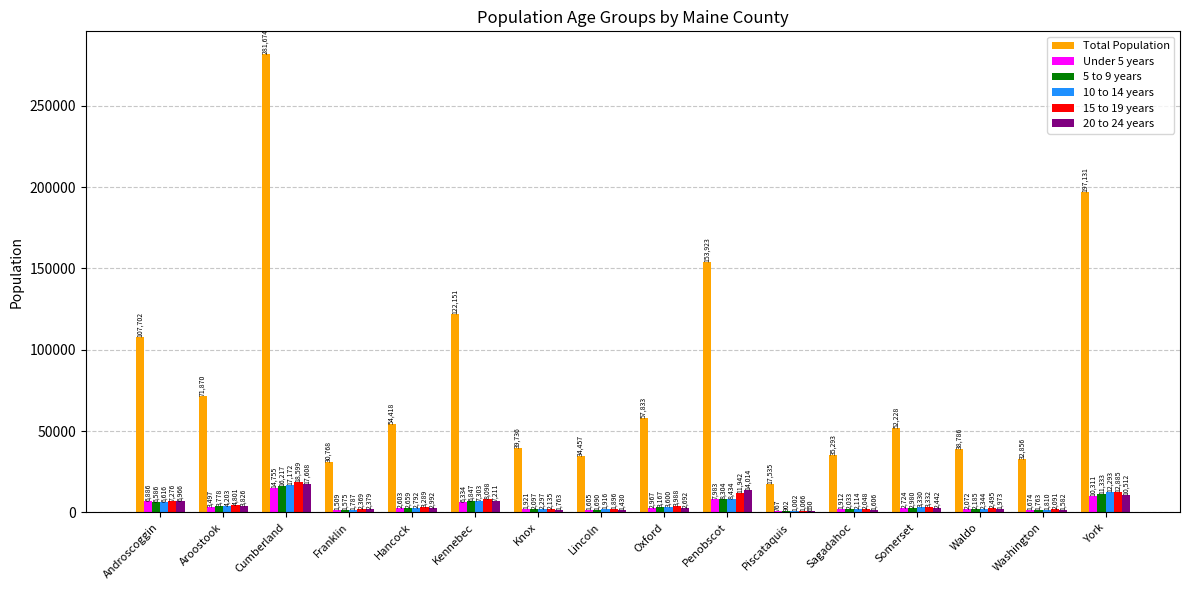

Reading left to right, list all the values displayed in this chart.

Total Population: Androscoggin=107702	Aroostook=71870	Cumberland=281674	Franklin=30768	Hancock=54418	Kennebec=122151	Knox=39736	Lincoln=34457	Oxford=57833	Penobscot=153923	Piscataquis=17535	Sagadahoc=35293	Somerset=52228	Waldo=38786	Washington=32856	York=197131
Under 5 years: Androscoggin=6886	Aroostook=3497	Cumberland=14755	Franklin=1509	Hancock=2603	Kennebec=6334	Knox=1921	Lincoln=1605	Oxford=2967	Penobscot=7983	Piscataquis=767	Sagadahoc=1912	Somerset=2724	Waldo=2072	Washington=1674	York=10311
5 to 9 years: Androscoggin=6586	Aroostook=3778	Cumberland=16217	Franklin=1575	Hancock=2659	Kennebec=6847	Knox=2097	Lincoln=1690	Oxford=3167	Penobscot=8304	Piscataquis=902	Sagadahoc=2033	Somerset=2980	Waldo=2185	Washington=1763	York=11333
10 to 14 years: Androscoggin=6616	Aroostook=4203	Cumberland=17172	Franklin=1787	Hancock=2792	Kennebec=7303	Knox=2297	Lincoln=1916	Oxford=3600	Penobscot=8434	Piscataquis=1002	Sagadahoc=2114	Somerset=3330	Waldo=2344	Washington=1810	York=12293
15 to 19 years: Androscoggin=7276	Aroostook=4801	Cumberland=18599	Franklin=2369	Hancock=3289	Kennebec=8098	Knox=2135	Lincoln=1896	Oxford=3988	Penobscot=11942	Piscataquis=1066	Sagadahoc=2048	Somerset=3332	Waldo=2495	Washington=2091	York=12885
20 to 24 years: Androscoggin=6966	Aroostook=3826	Cumberland=17608	Franklin=2379	Hancock=2992	Kennebec=7211	Knox=1763	Lincoln=1430	Oxford=2692	Penobscot=14014	Piscataquis=650	Sagadahoc=1606	Somerset=2442	Waldo=1973	Washington=1582	York=10512